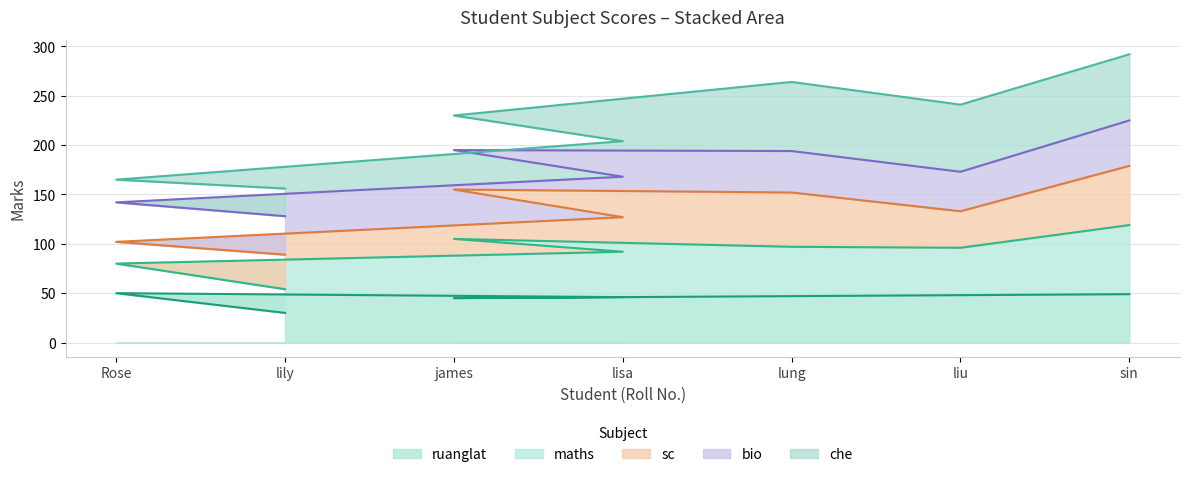

What is the difference between the maximum and minimum values in the ruanglat series?

20